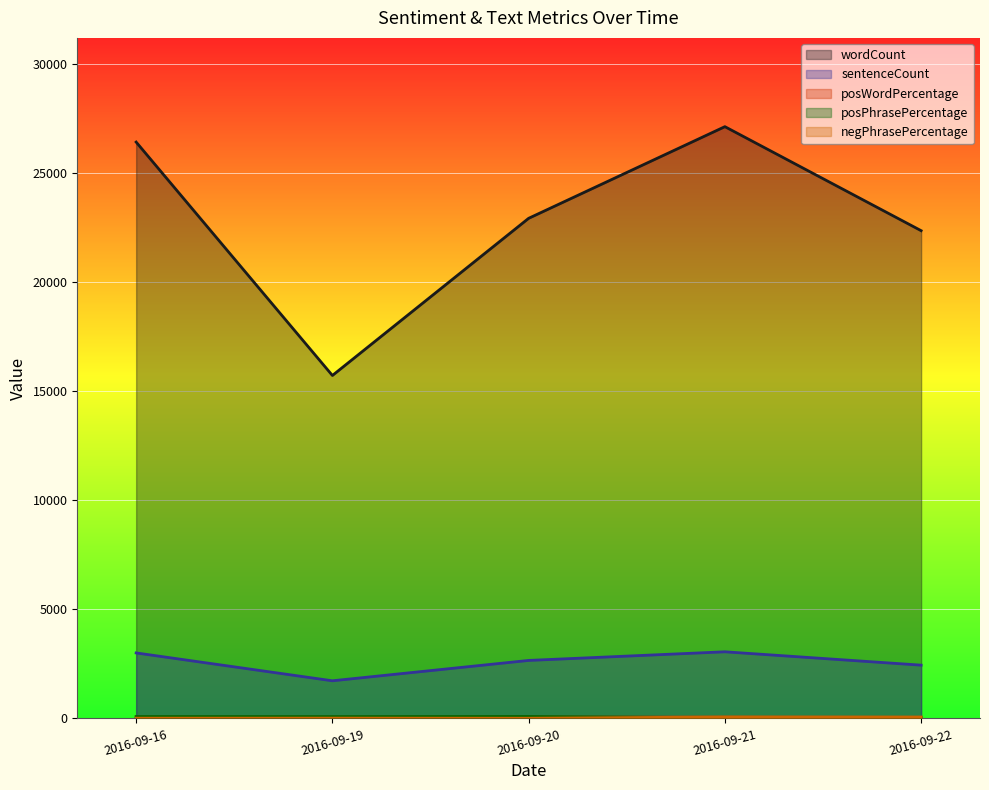

What are all the series names shown in the legend?

wordCount, sentenceCount, posWordPercentage, posPhrasePercentage, negPhrasePercentage